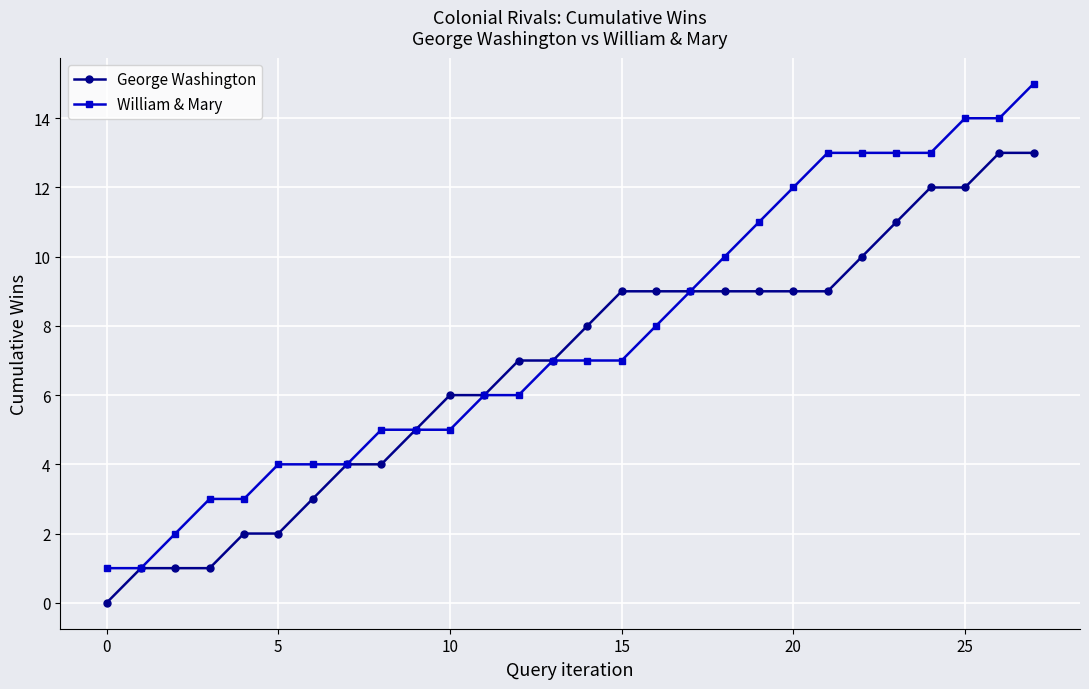

Which series has the largest range (max minus min)?

William & Mary